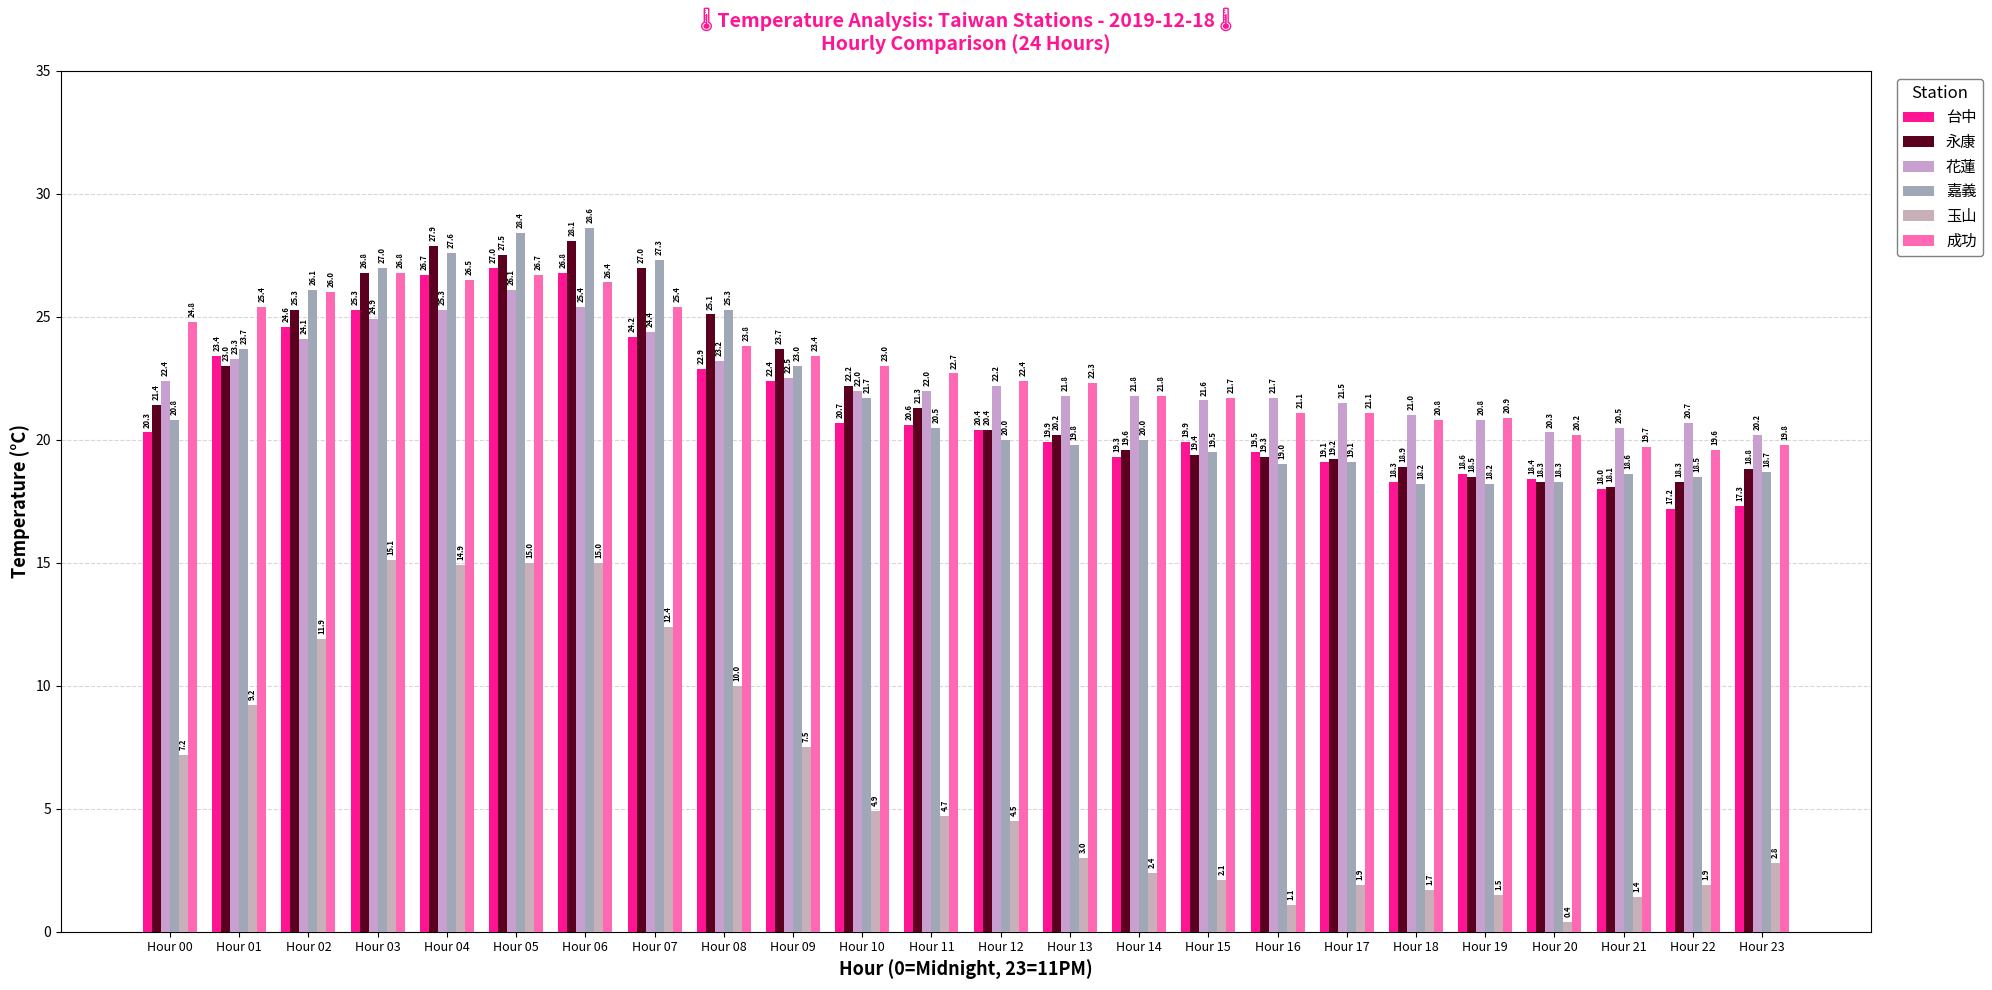

Is the value of 台中 at Hour 20 greater than the value of 成功 at Hour 09?

No